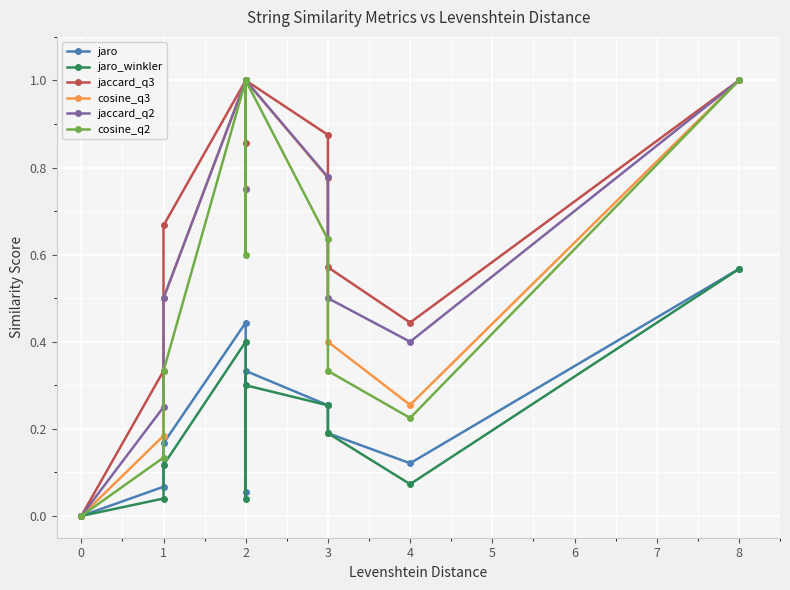

Which series has the widest spread of values?

jaccard_q3